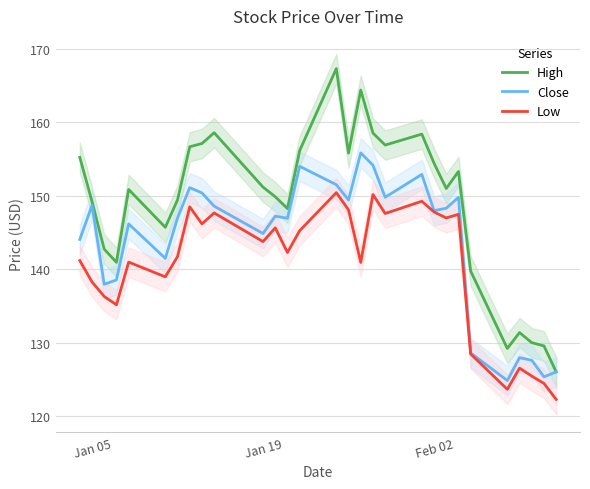

What is the lowest value of the High series?

126.1